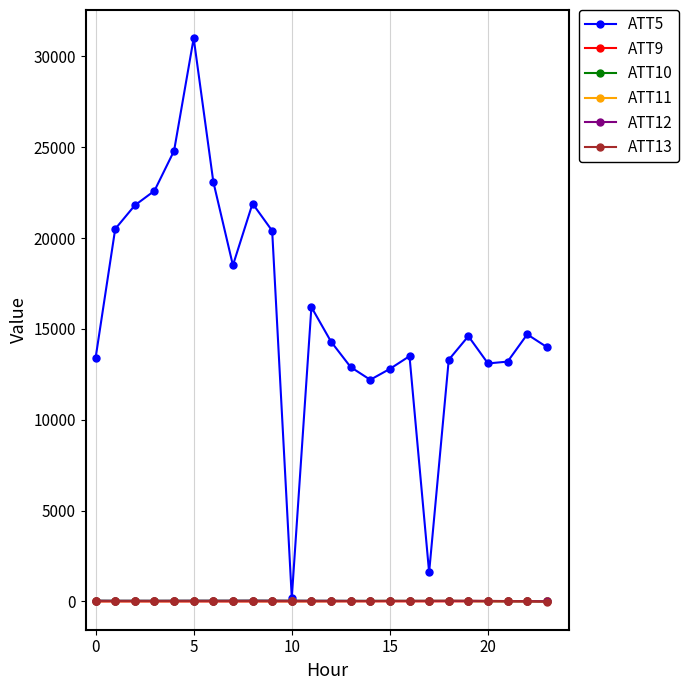

What are all the series names shown in the legend?

ATT5, ATT9, ATT10, ATT11, ATT12, ATT13